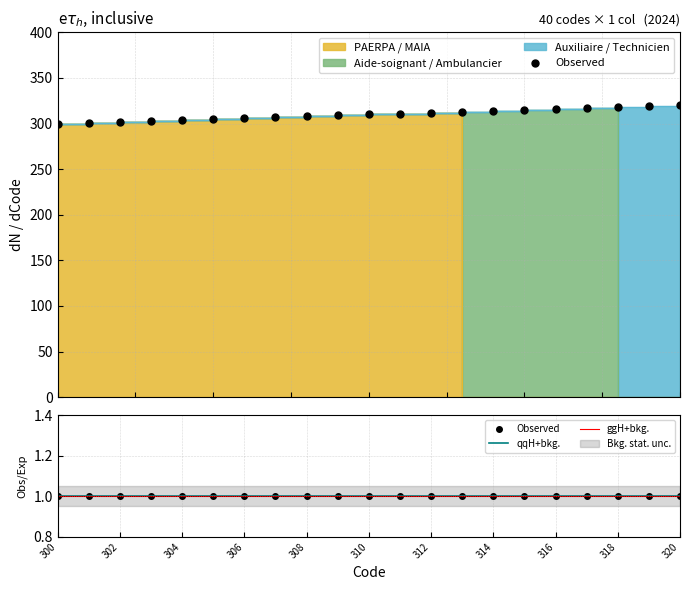

What is the average value of the Auxiliaire / Technicien series?

264